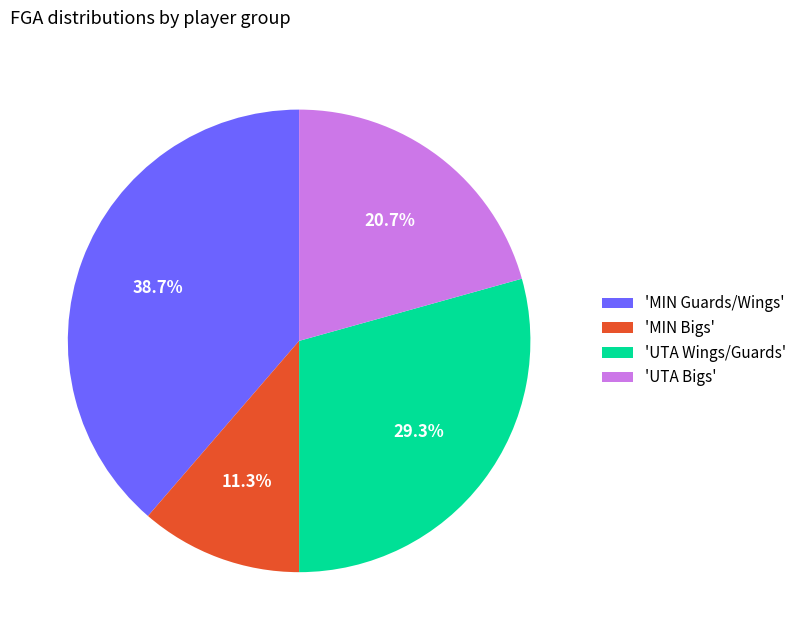

Between 'UTA Bigs' and 'MIN Bigs', which is larger?

'UTA Bigs'